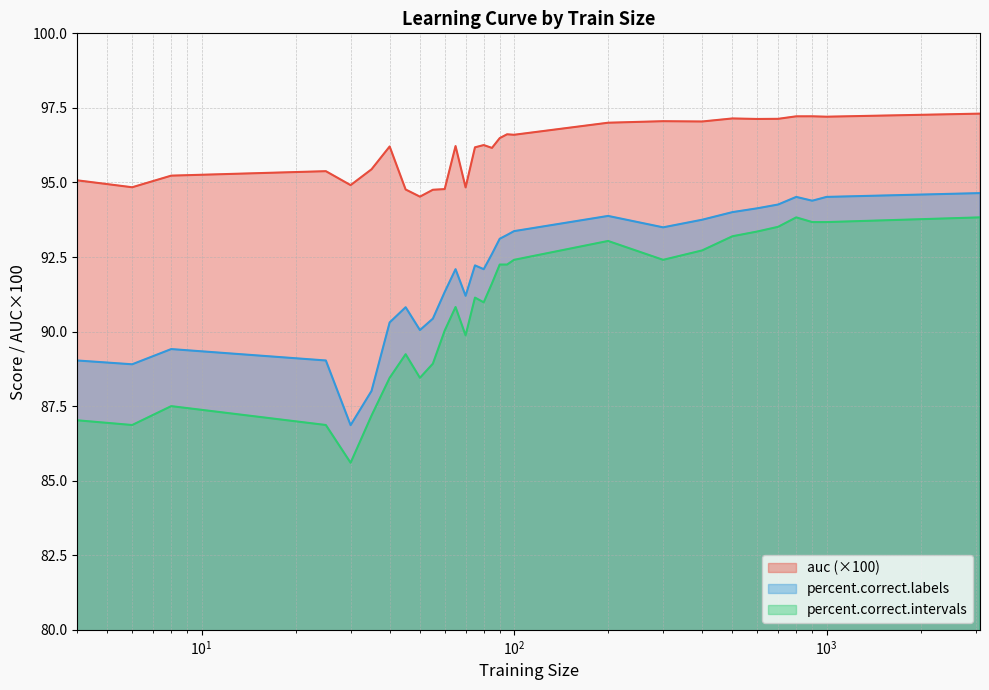

At which category does the chart reach its minimum across all series?

30